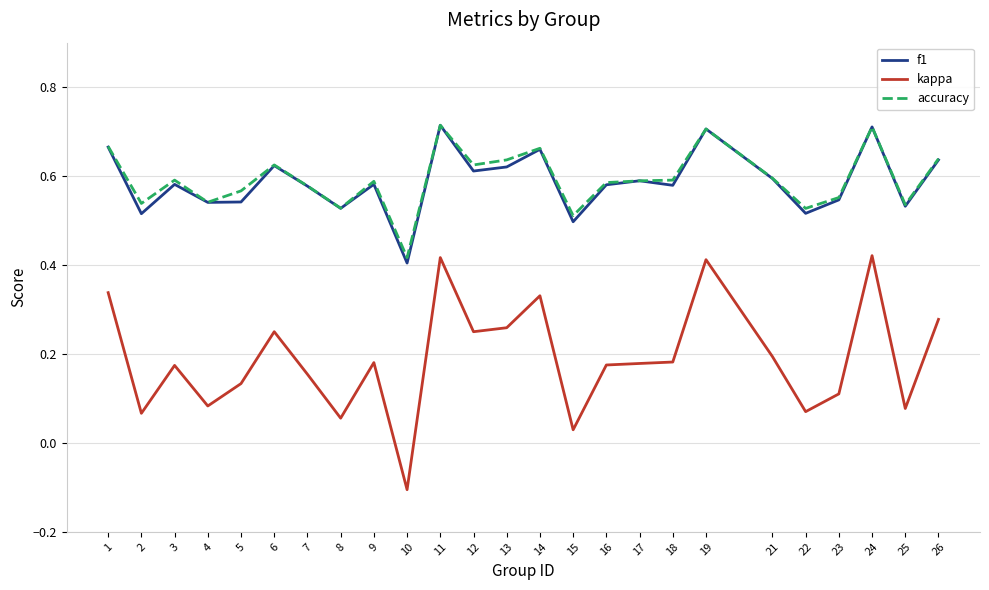

Which series changed the most between 5 and 11?

kappa